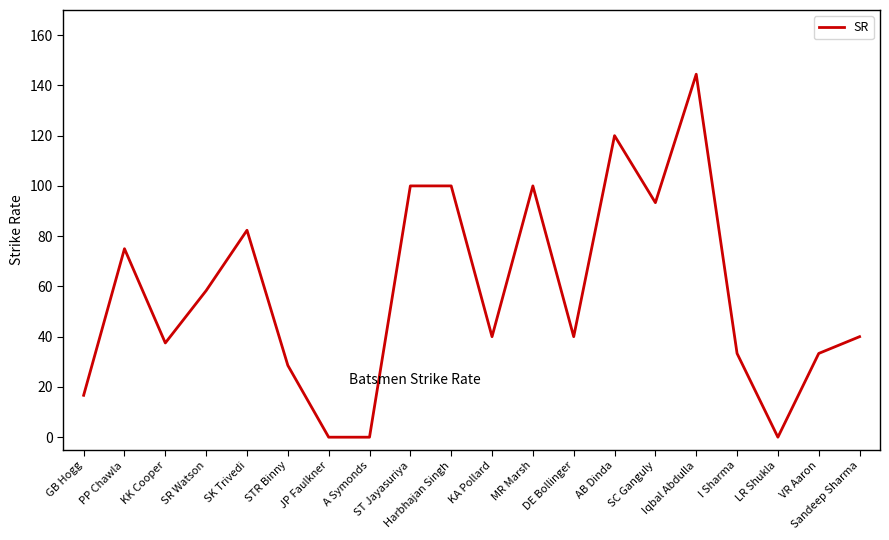

What is the difference between the second highest and second lowest values?

120.0